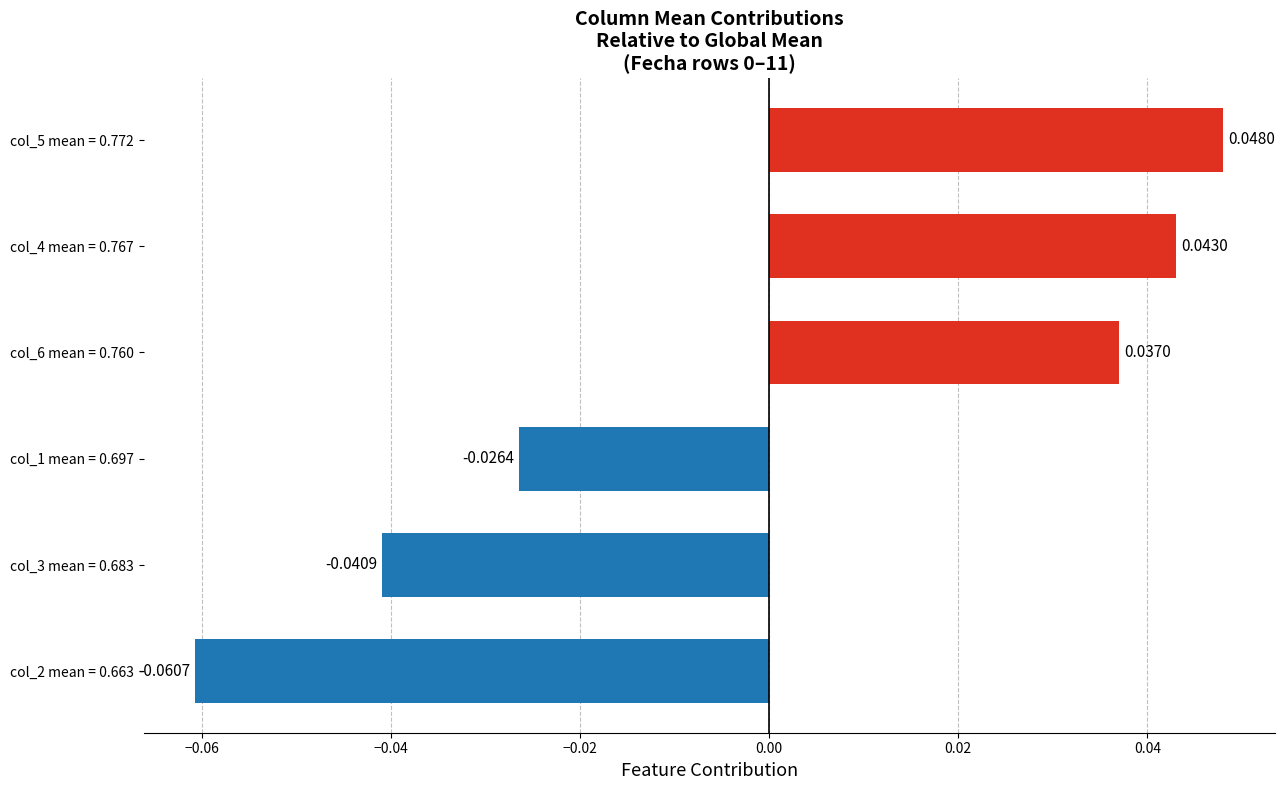

What is the change in value from col_3 mean = 0.683 to col_5 mean = 0.772?

+0.1